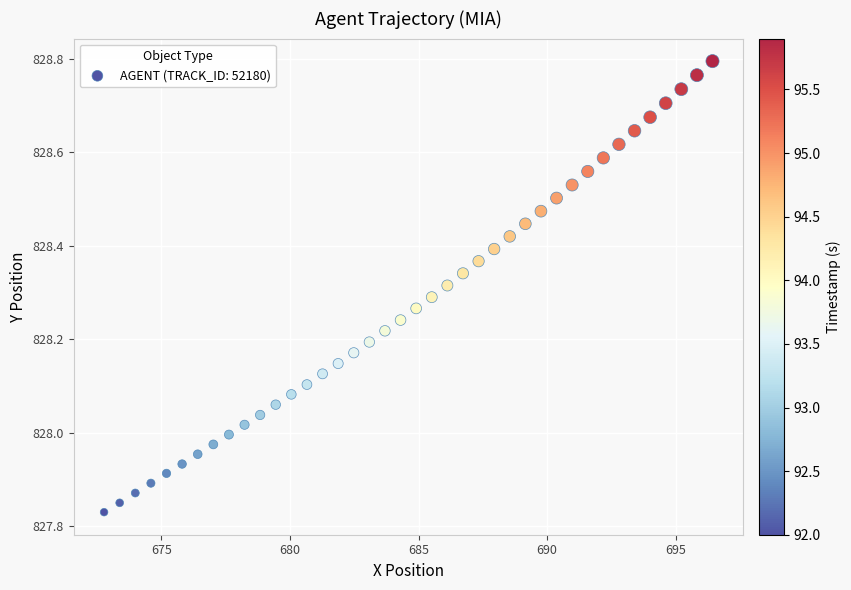

What is the range of Y values (max minus min)?

1.0